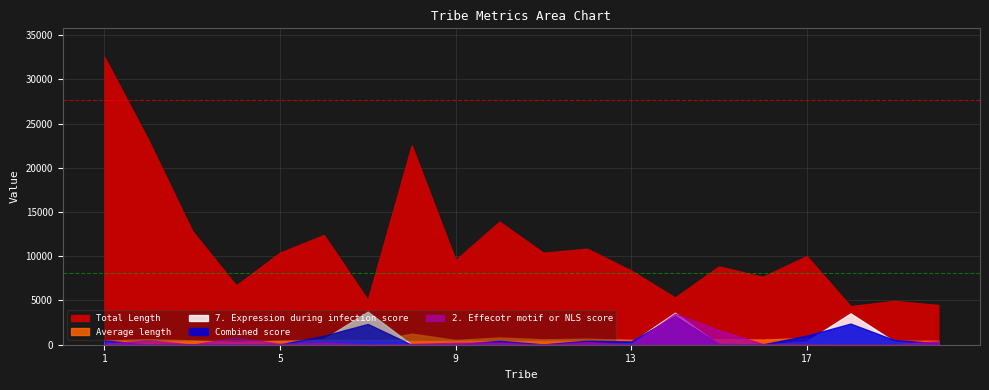

After their last crossing, which series has the higher values: 7. Expression during infection score or Combined score?

Combined score